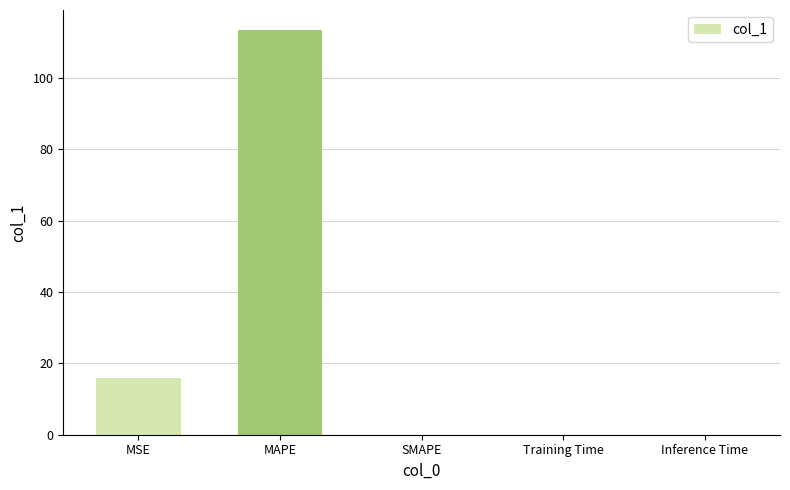

Is it true that the value at MAPE is 113.4?

True